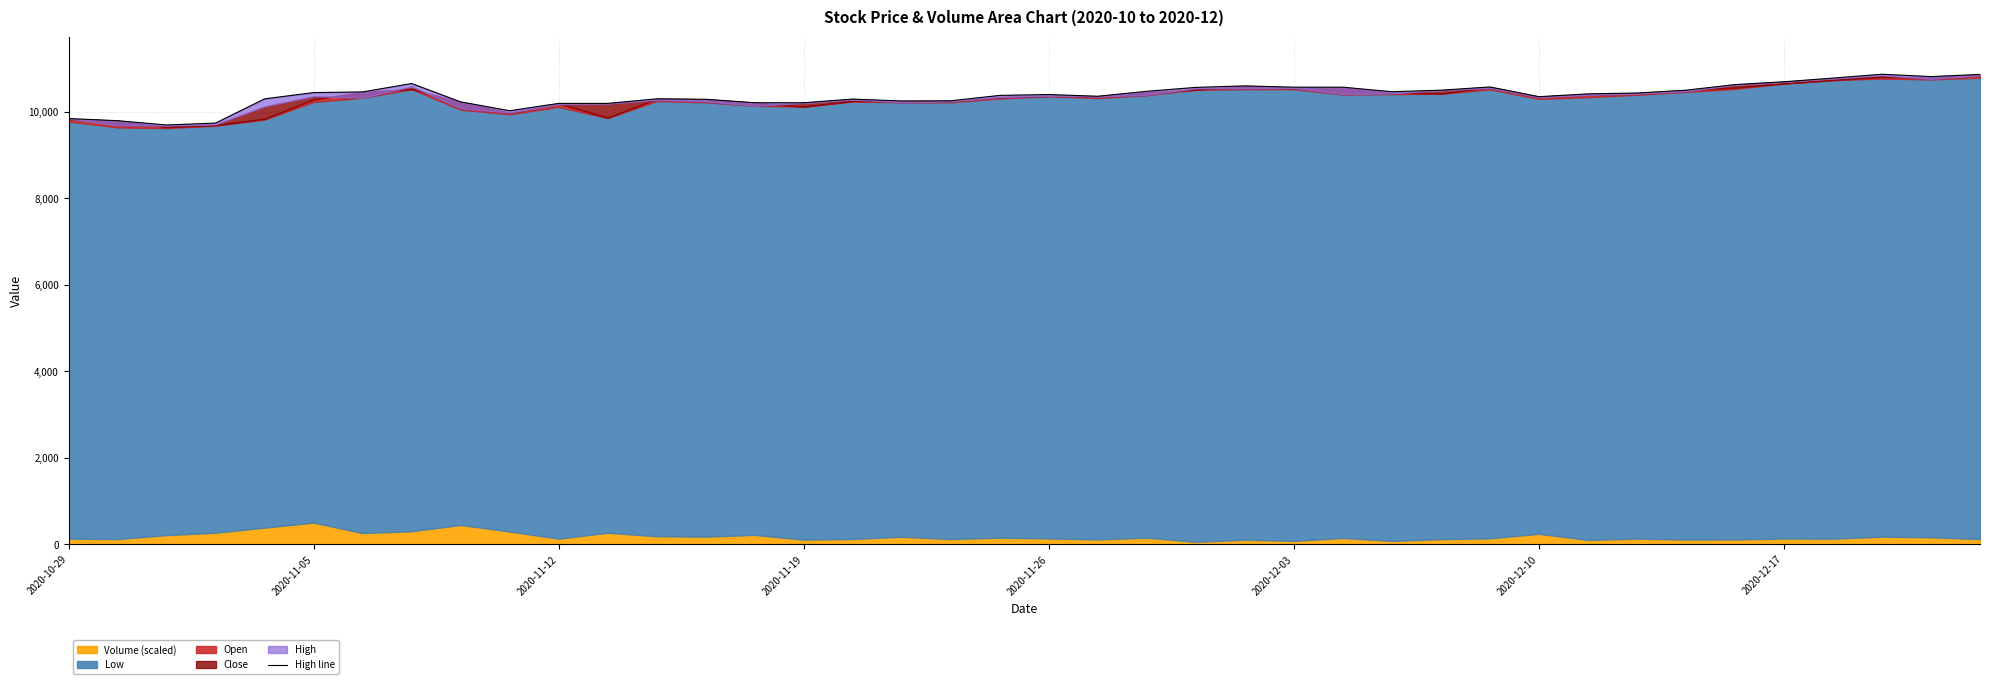

Does the chart display data point markers on the line(s)?

No